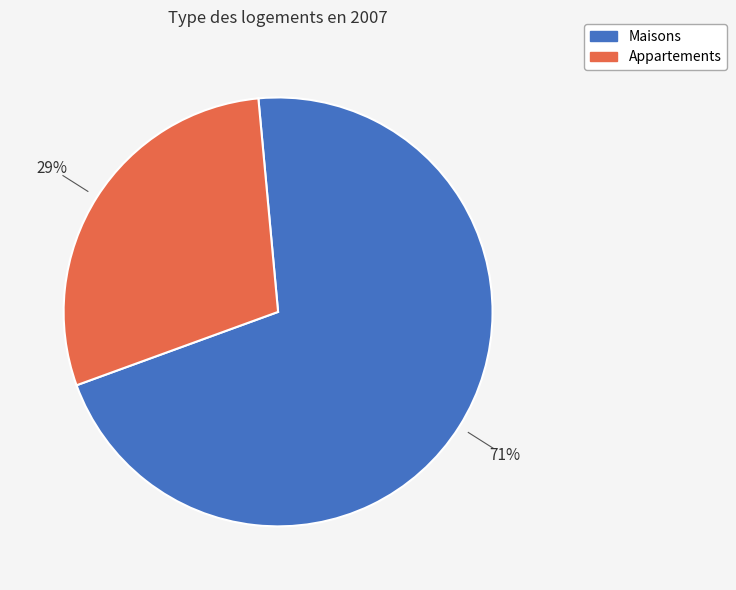

Is there a majority slice in this chart?

Yes